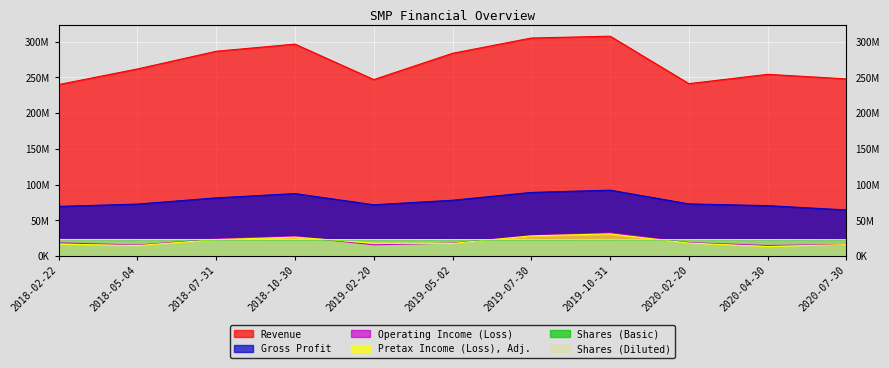

What is the difference between the maximum and minimum values in the Shares (Diluted) series?

257333